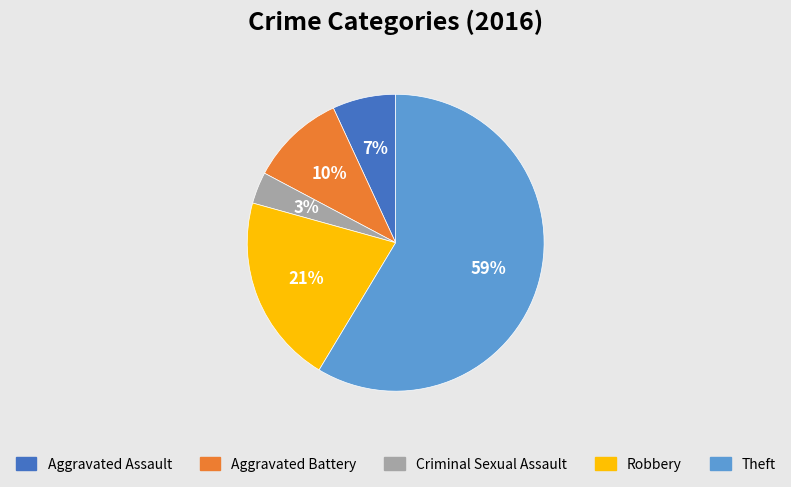

To the nearest percent, what portion does Criminal Sexual Assault represent?

3%